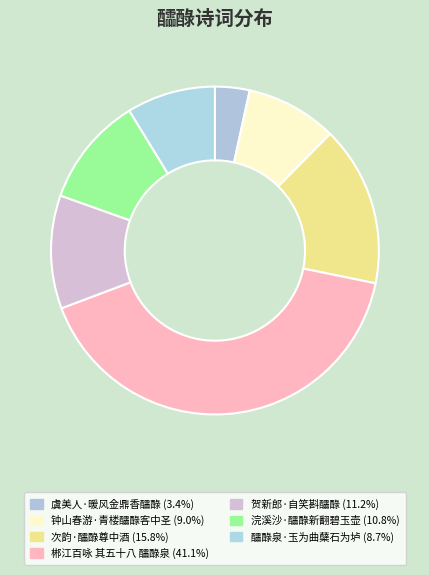

What is the largest slice in the pie chart?

郴江百咏 其五十八 醽醁泉